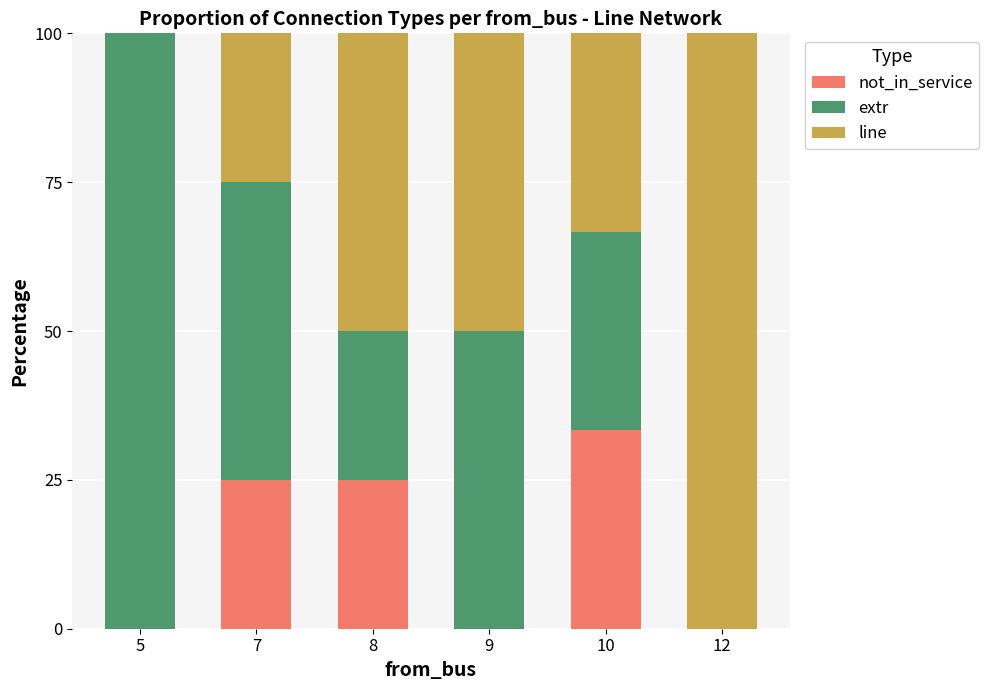

What is the total value across all series at 12?

100.0